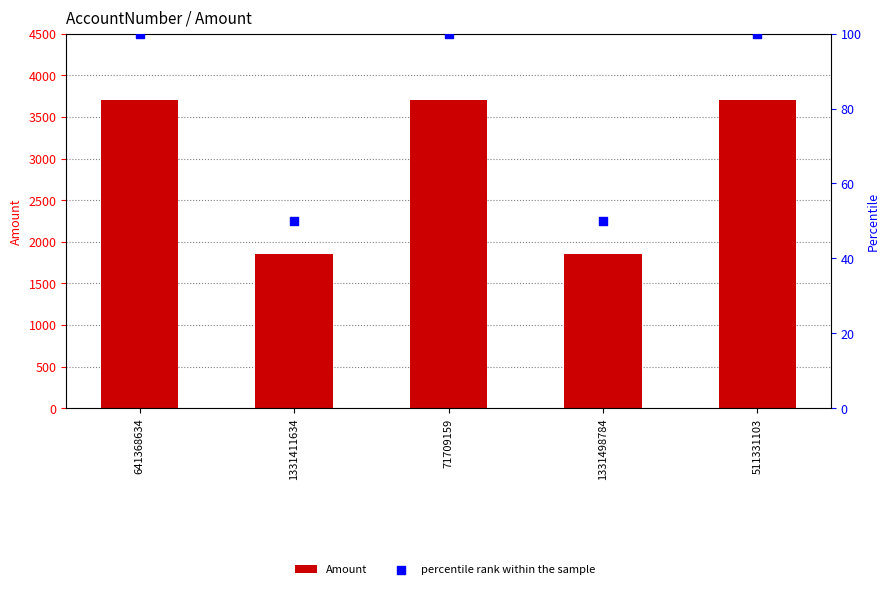

Which series contains the highest Y value?

Amount